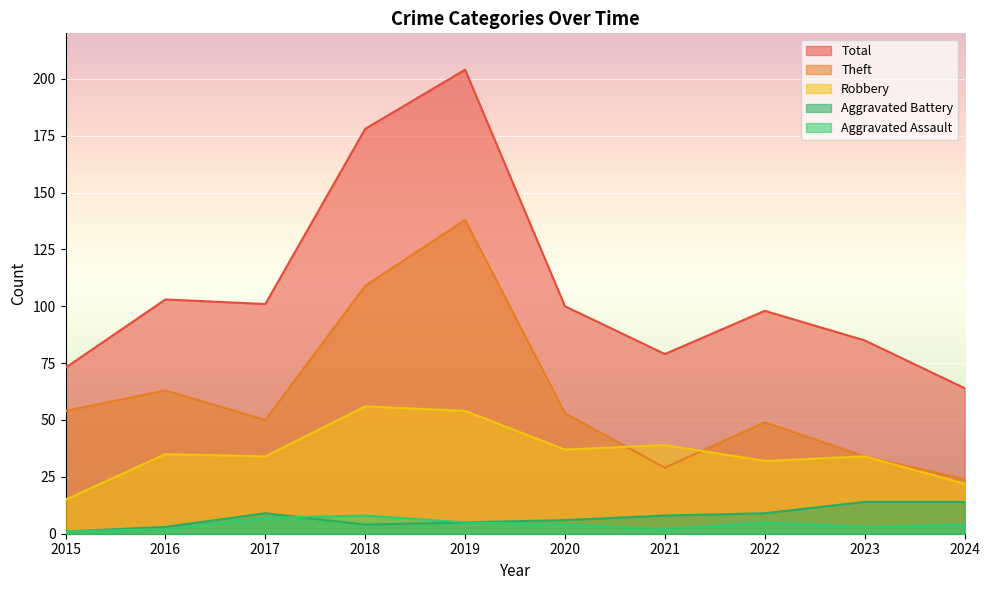

Reading left to right, list all the values displayed in this chart.

Robbery: 15	35	34	56	54	37	39	32	34	22
Theft: 54	63	50	109	138	53	29	49	34	24
Aggravated Battery: 1	3	9	4	5	6	8	9	14	14
Aggravated Assault: 1	2	7	8	5	4	2	5	3	4
Total: 73	103	101	178	204	100	79	98	85	64